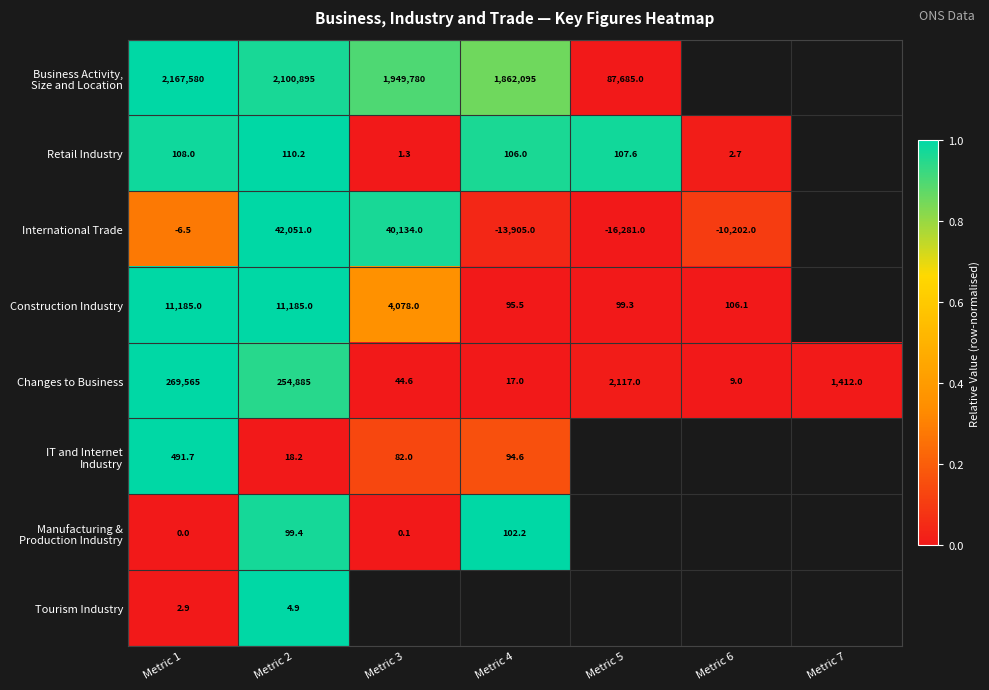

Between Metric 3 and Metric 7, which is larger?

Metric 7